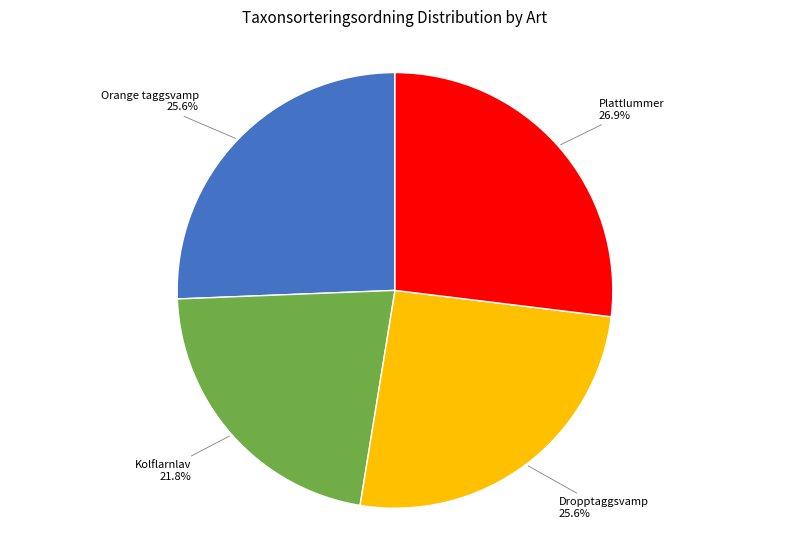

Is there any slice that represents more than half of the pie?

No